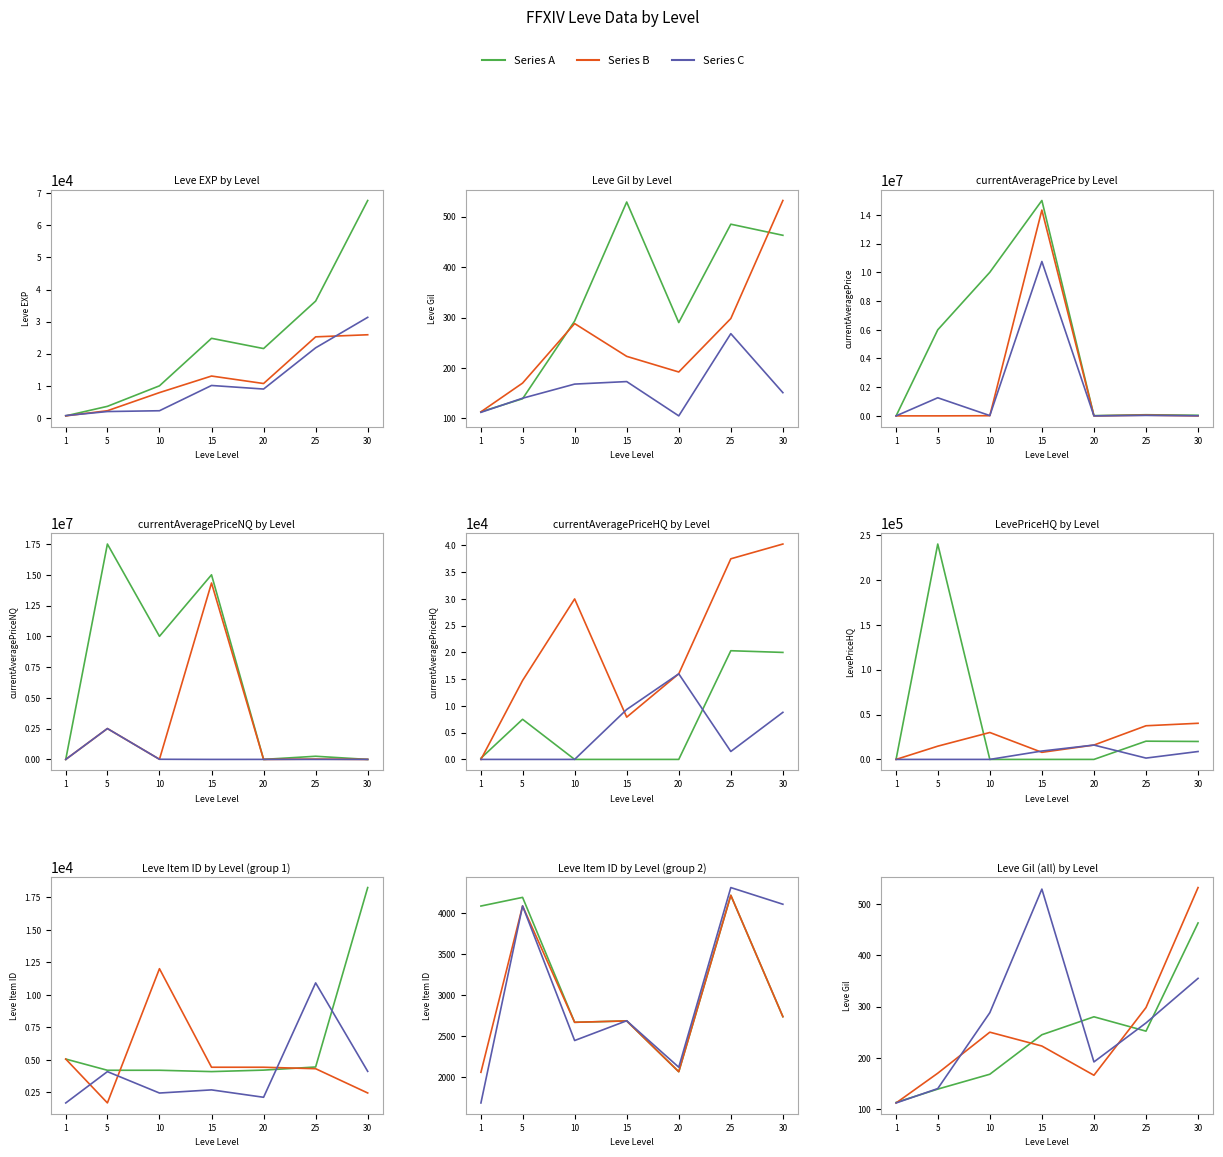

List the labels in order of Series B value, largest first.

30, 25, 10, 15, 5, 20, 1